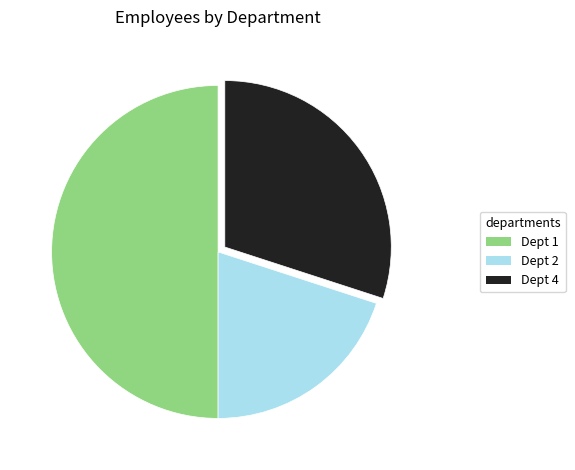

The Dept 4 slice represents 30% of the pie. True or false?

True